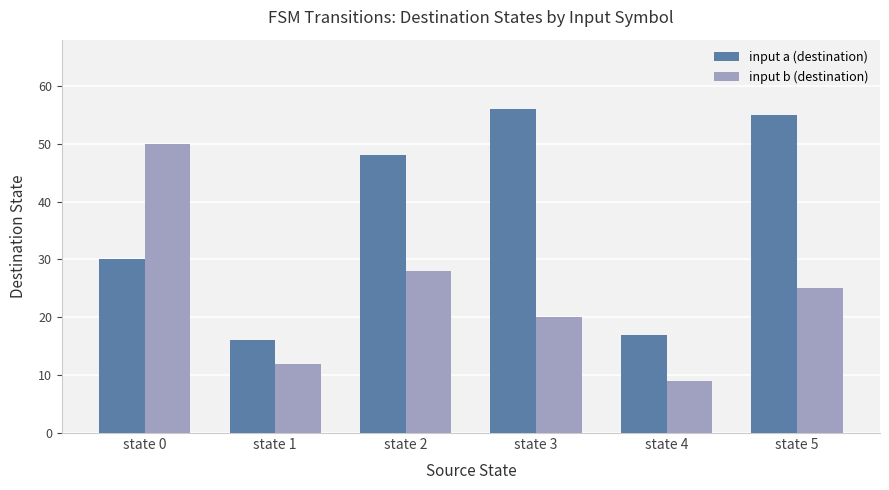

Reading right to left, extract all data points from this chart.

input a (destination): 55	17	56	48	16	30
input b (destination): 25	9	20	28	12	50